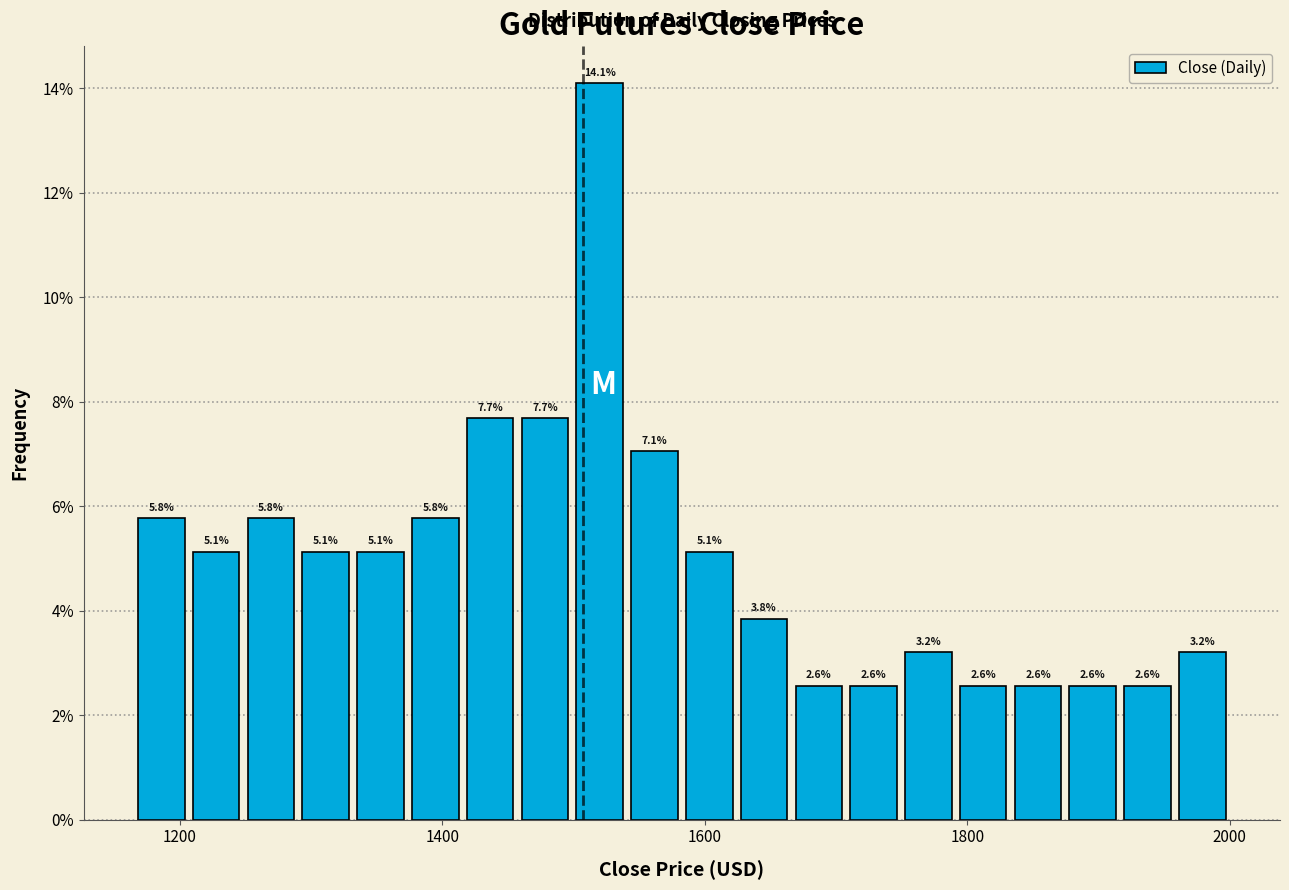

Around what value on the x-axis is the tallest bar? Give the approximate position of its centre, as read against the axis.

1520